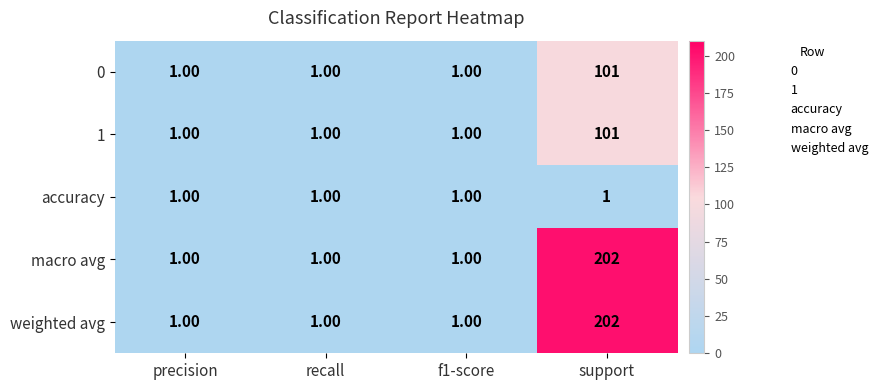

At which category is the sum across all series the highest?

support